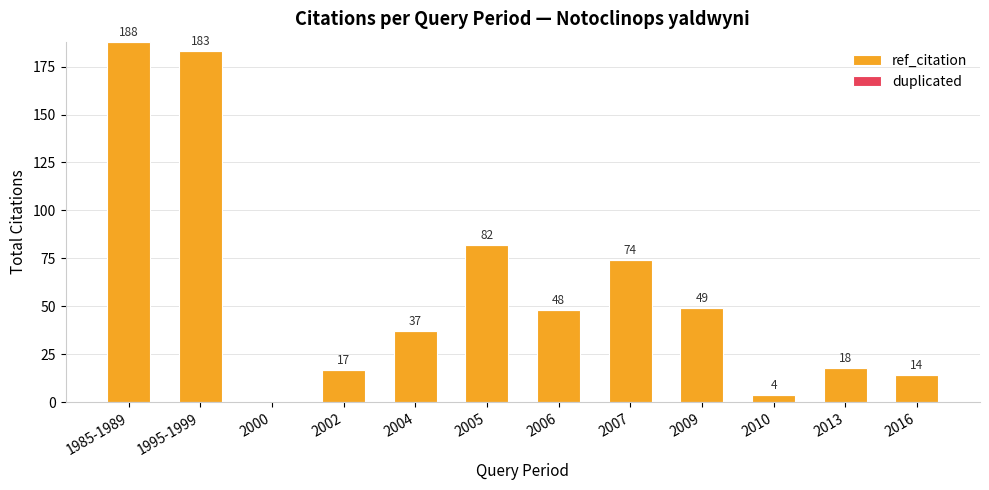

Where is the data nearest to the value 94?

2005